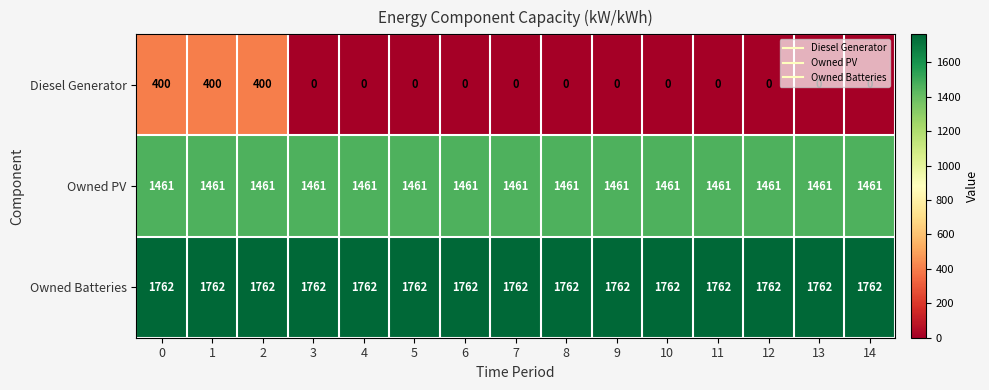

What is the minimum value for Owned PV?

1461